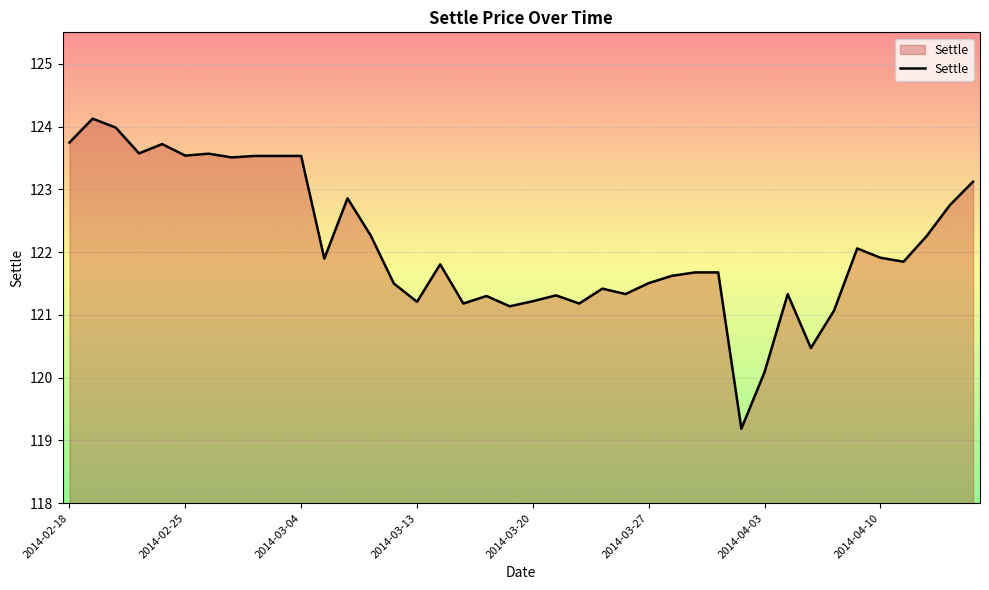

What is the maximum value shown in the chart?

124.1